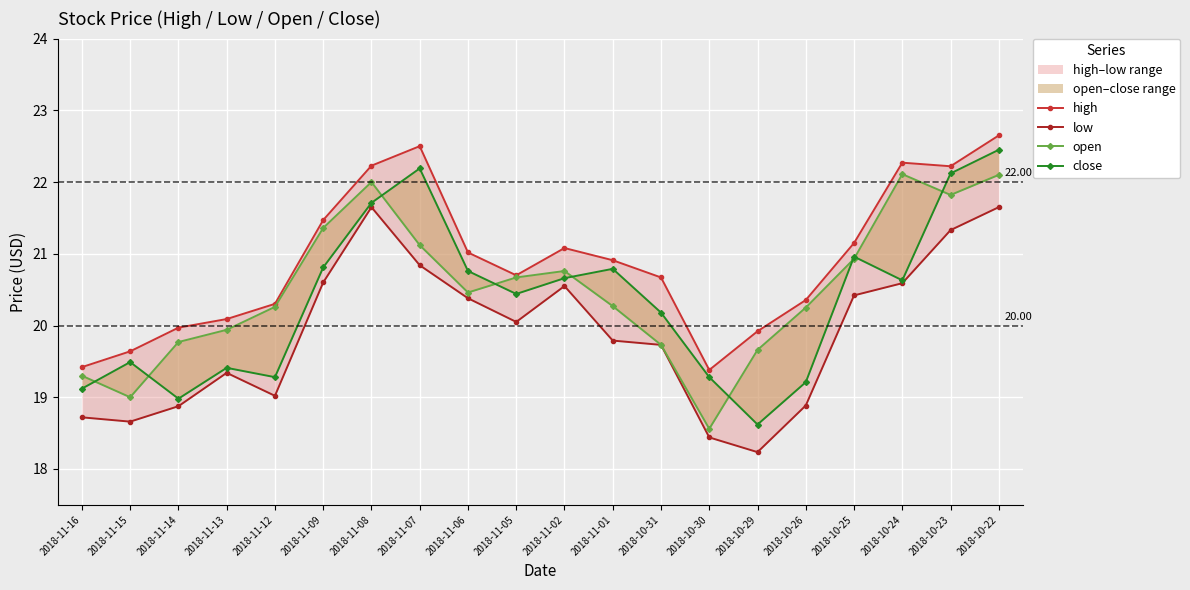

Reading right to left, what are all the values shown in this chart?

high: 22.6	22.2	22.3	21.1	20.4	19.9	19.4	20.7	20.9	21.1	20.7	21.0	22.5	22.2	21.5	20.3	20.1	20.0	19.6	19.4
low: 21.6	21.3	20.6	20.4	18.9	18.2	18.4	19.7	19.8	20.6	20.1	20.4	20.8	21.6	20.6	19.0	19.3	18.9	18.7	18.7
open: 22.1	21.8	22.1	20.9	20.2	19.7	18.6	19.7	20.3	20.8	20.7	20.5	21.1	22.0	21.4	20.3	19.9	19.8	19.0	19.3
close: 22.4	22.1	20.6	21.0	19.2	18.6	19.3	20.2	20.8	20.7	20.4	20.8	22.2	21.7	20.8	19.3	19.4	19.0	19.5	19.1